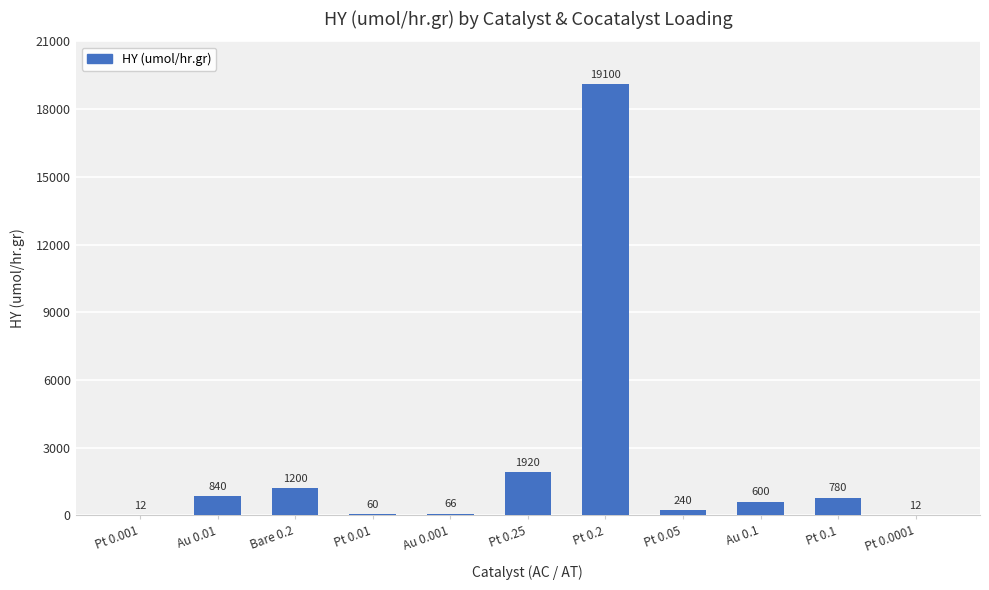

The chart shows a value of 861 at Pt 0.25. True or false?

False